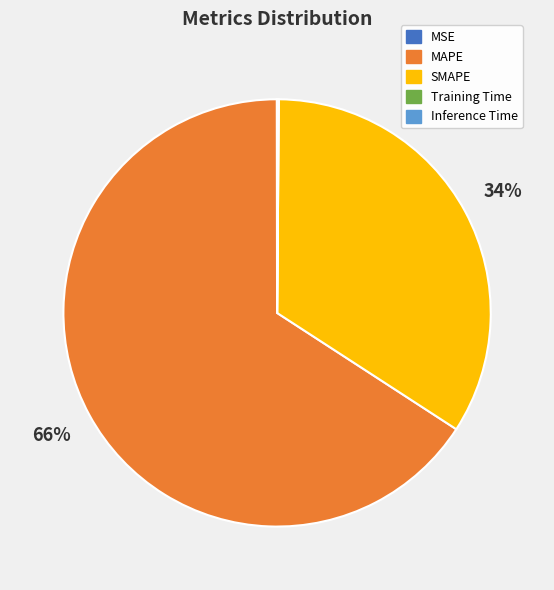

Which slice is the largest?

MAPE